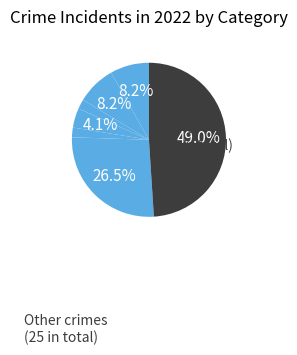

Count the number of slices in the pie.

7